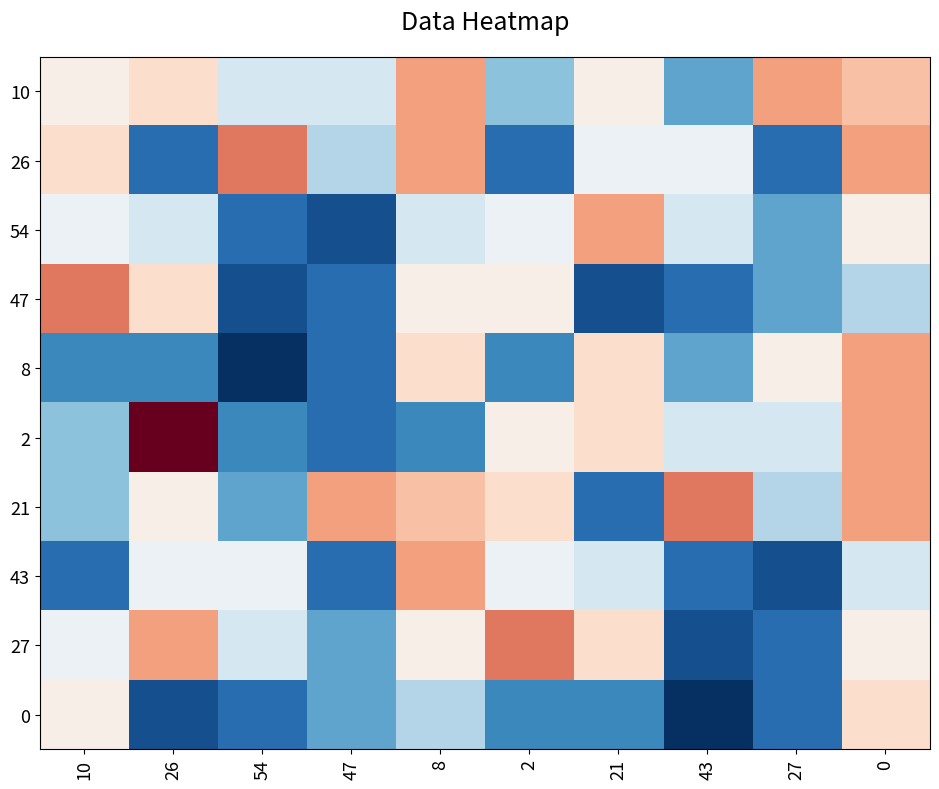

Which has a higher value, 54 or 26?

26